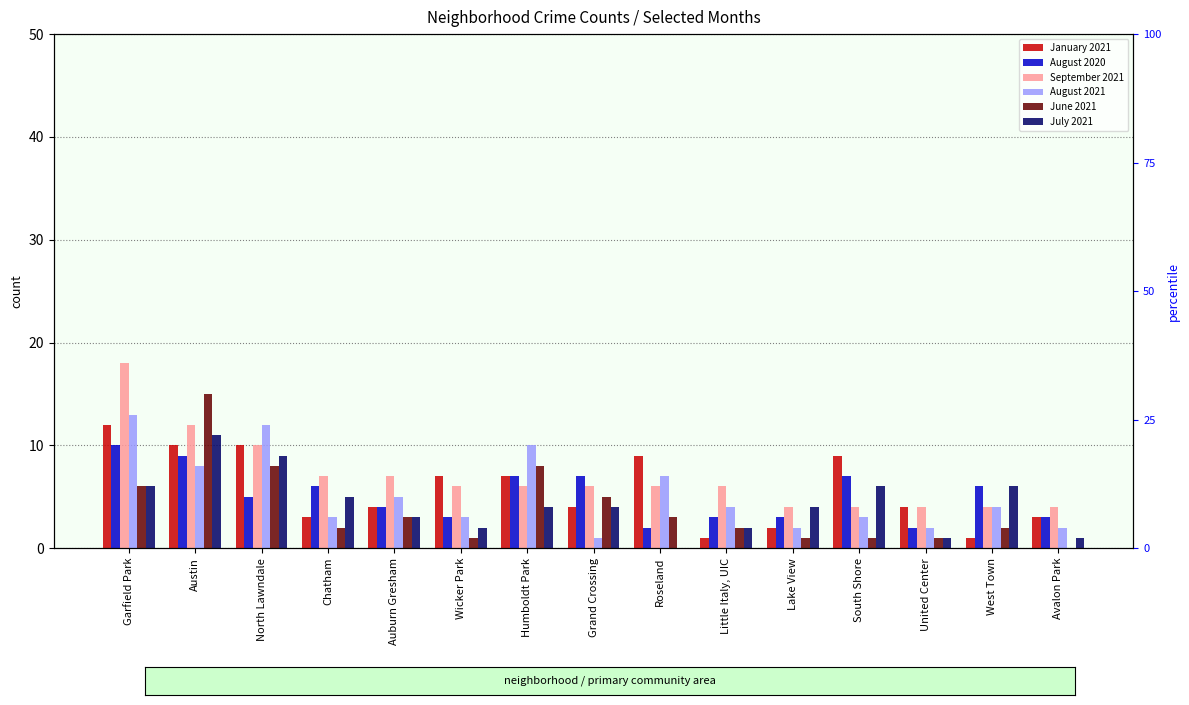

What is the difference between the highest and lowest values at Wicker Park?

6